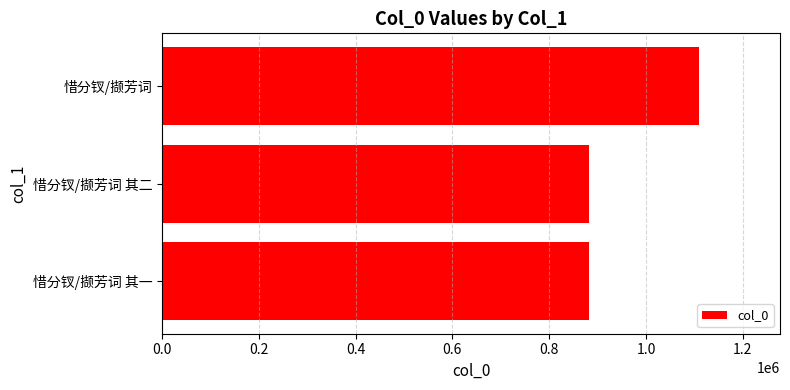

What is the average value?

958314